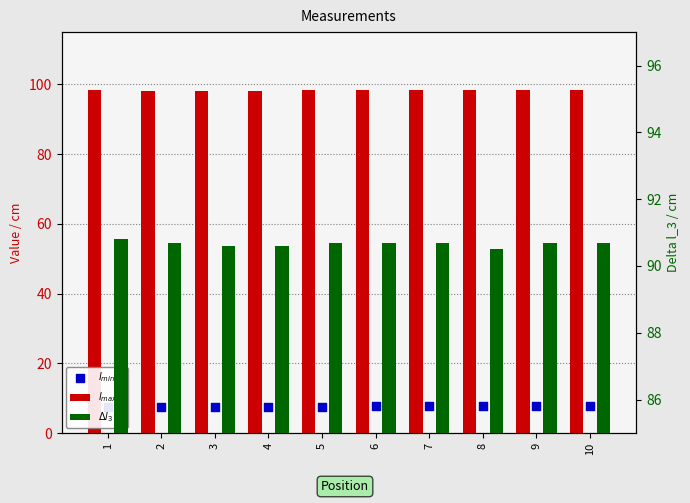

Is the value of $\Delta l_3$ at 6 greater than the value of $l_{max,1}$ at 2?

No